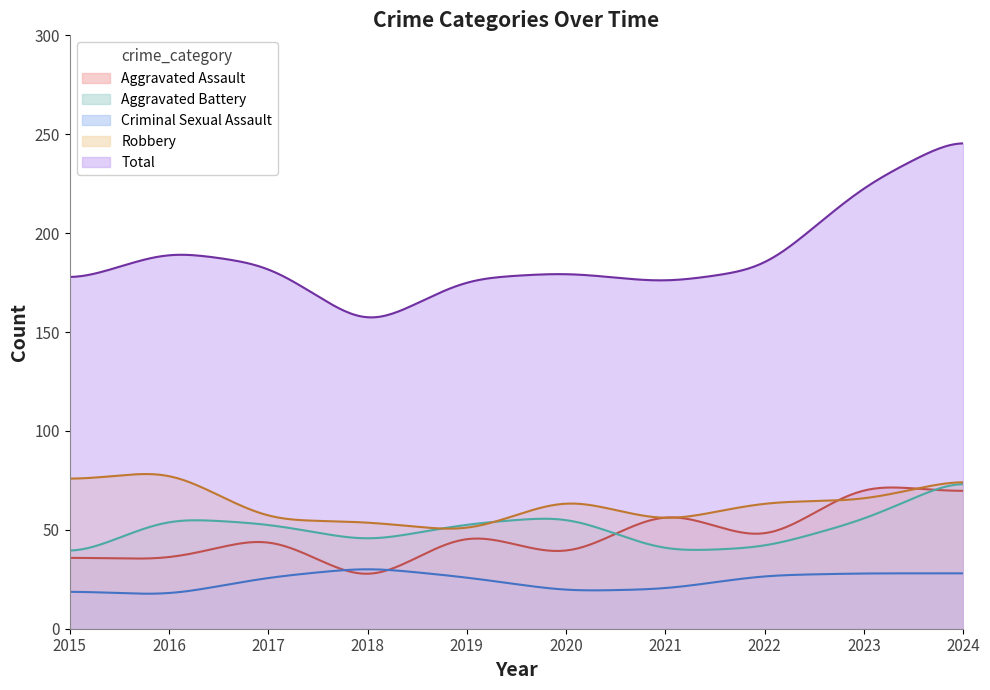

What is the difference between the maximum and minimum values in the Robbery series?

27.6